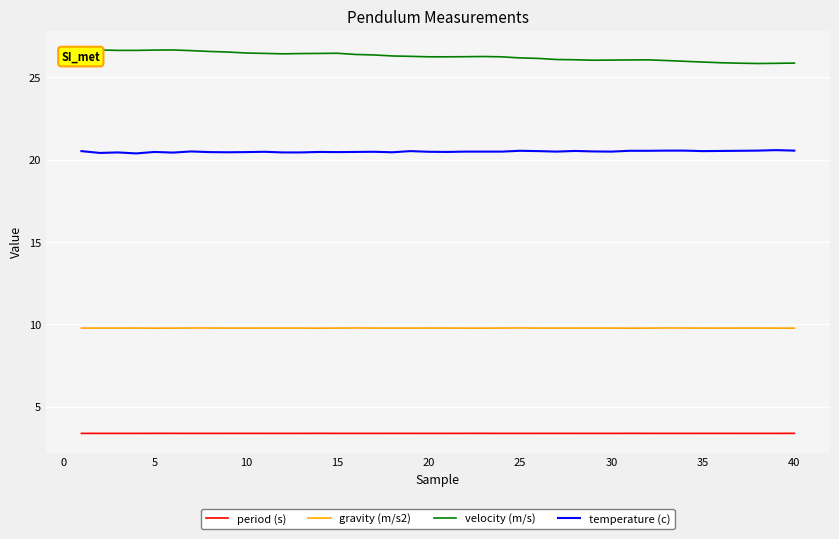

Rank the series by their maximum value, from lowest to highest.

period (s), gravity (m/s2), temperature (c), velocity (m/s)